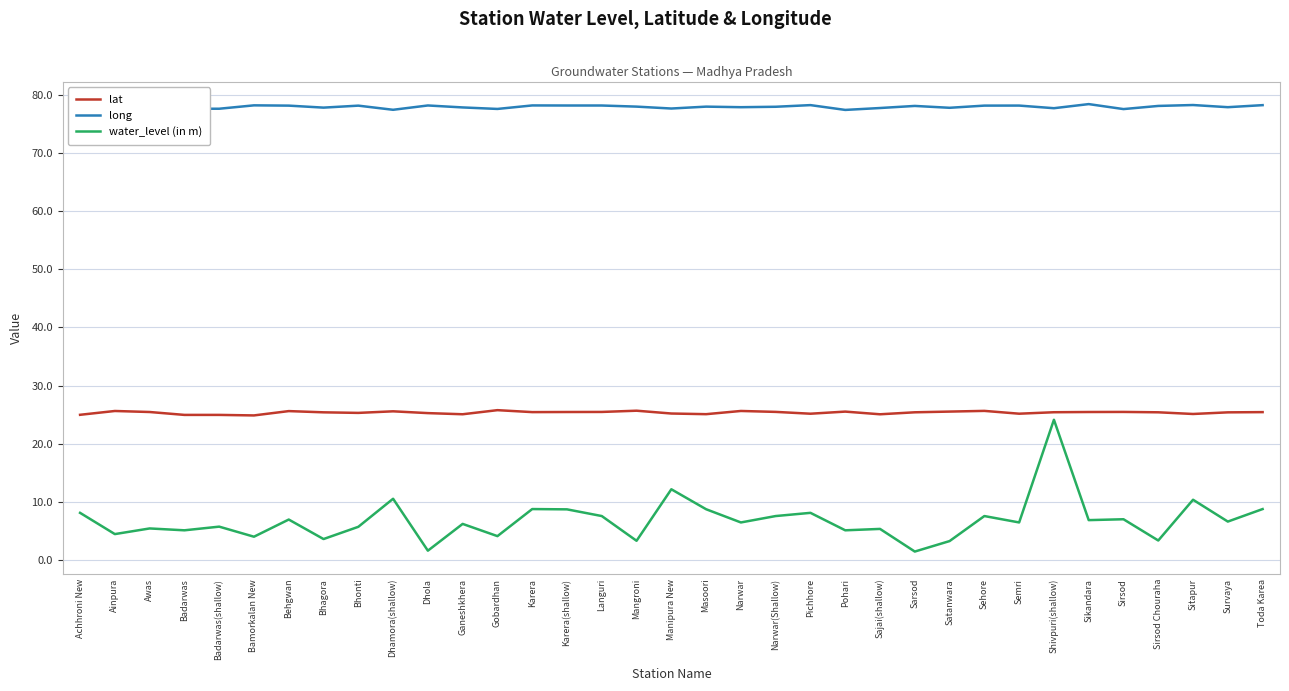

True or false: long and lat cross at least once.

False